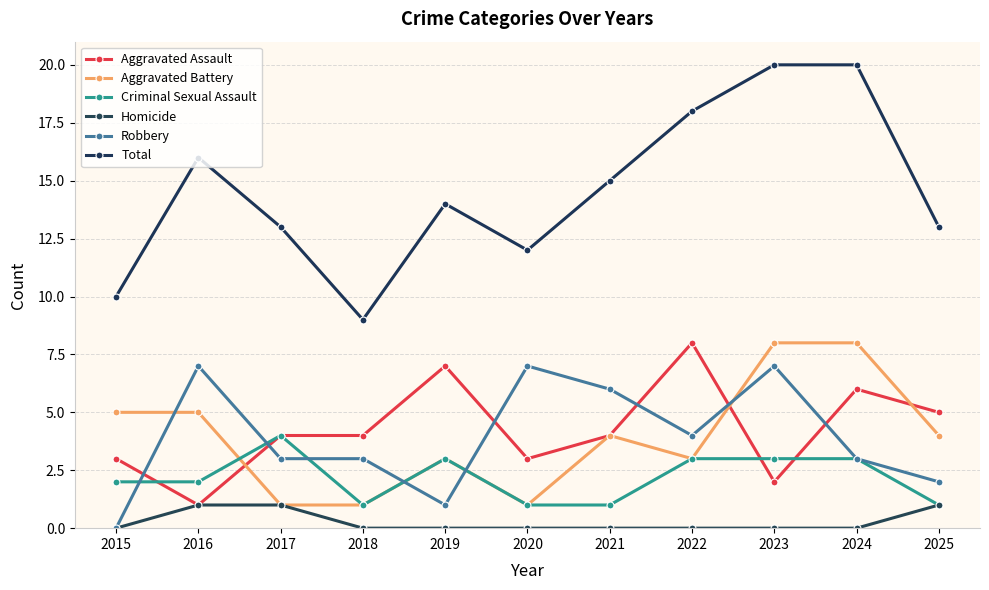

How many series are shown in this chart?

6